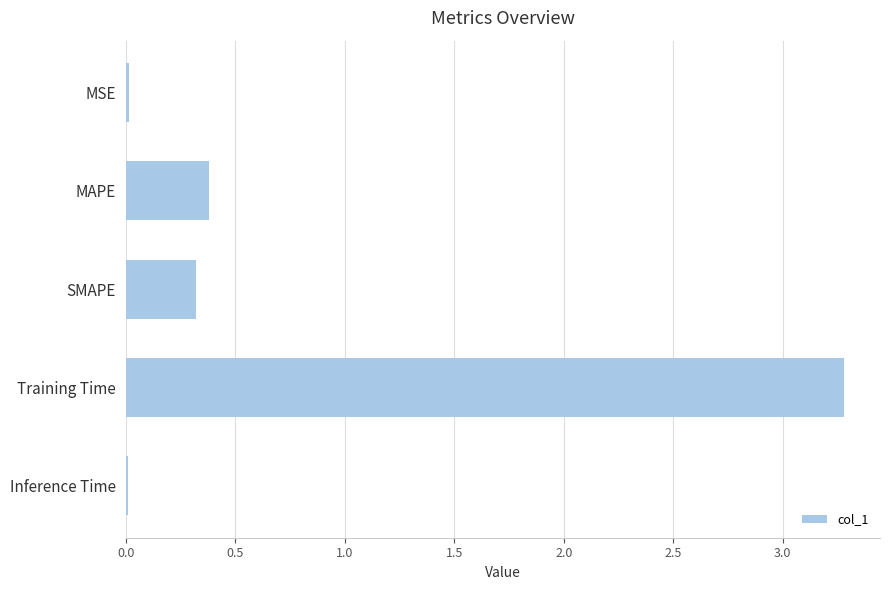

The chart shows a value of 0.0 at MSE. True or false?

True